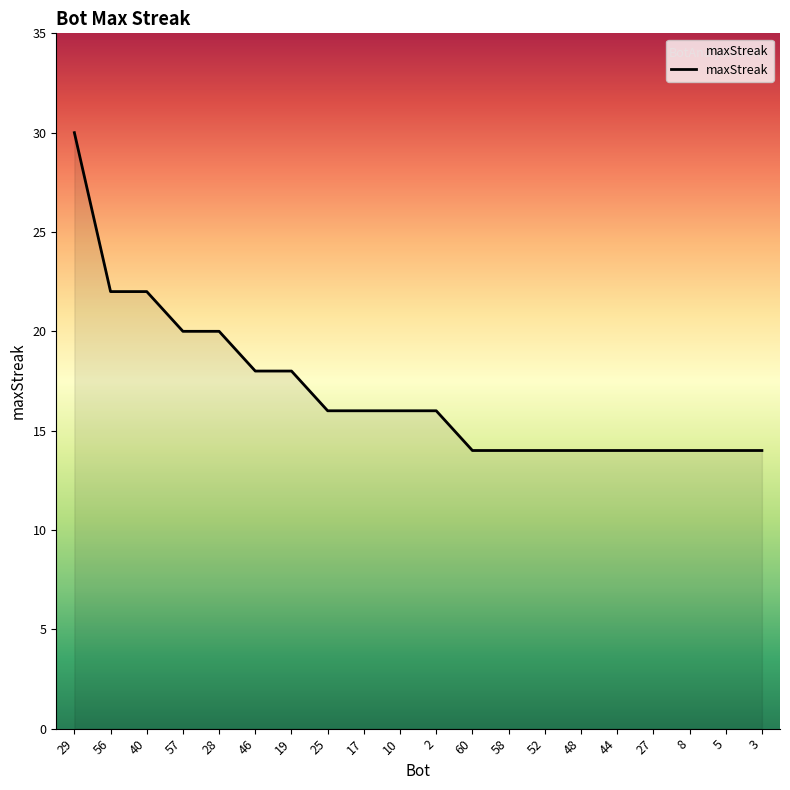

Does the chart have visible grid lines?

No